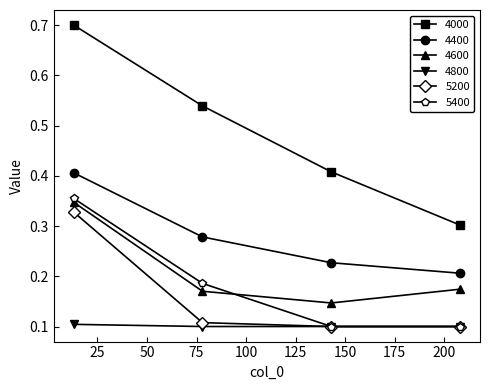

True or false: 4400 and 5400 cross at least once.

False